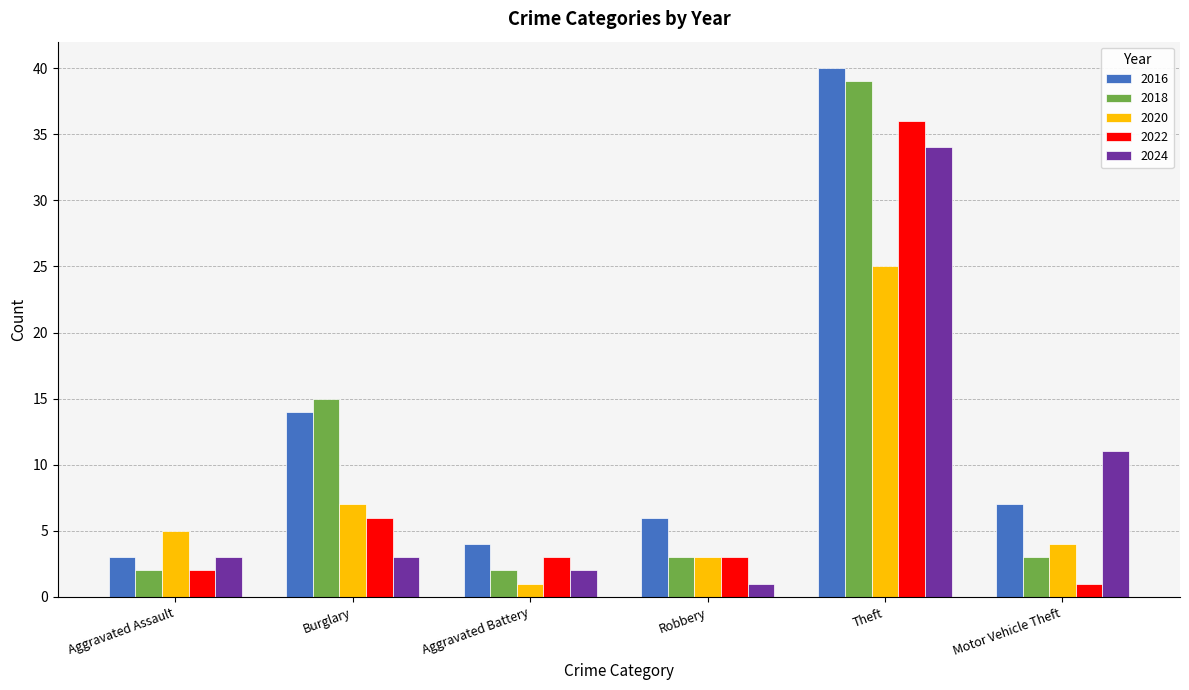

Reading left to right, extract all data points from this chart.

2016: Aggravated Assault=3	Burglary=14	Aggravated Battery=4	Robbery=6	Theft=40	Motor Vehicle Theft=7
2018: Aggravated Assault=2	Burglary=15	Aggravated Battery=2	Robbery=3	Theft=39	Motor Vehicle Theft=3
2020: Aggravated Assault=5	Burglary=7	Aggravated Battery=1	Robbery=3	Theft=25	Motor Vehicle Theft=4
2022: Aggravated Assault=2	Burglary=6	Aggravated Battery=3	Robbery=3	Theft=36	Motor Vehicle Theft=1
2024: Aggravated Assault=3	Burglary=3	Aggravated Battery=2	Robbery=1	Theft=34	Motor Vehicle Theft=11